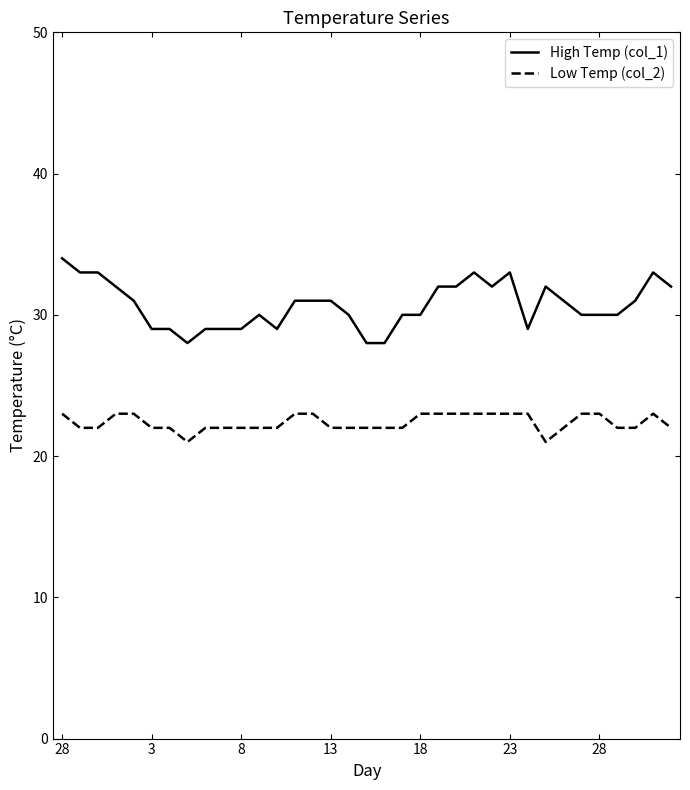

Count the number of data series in this chart.

2